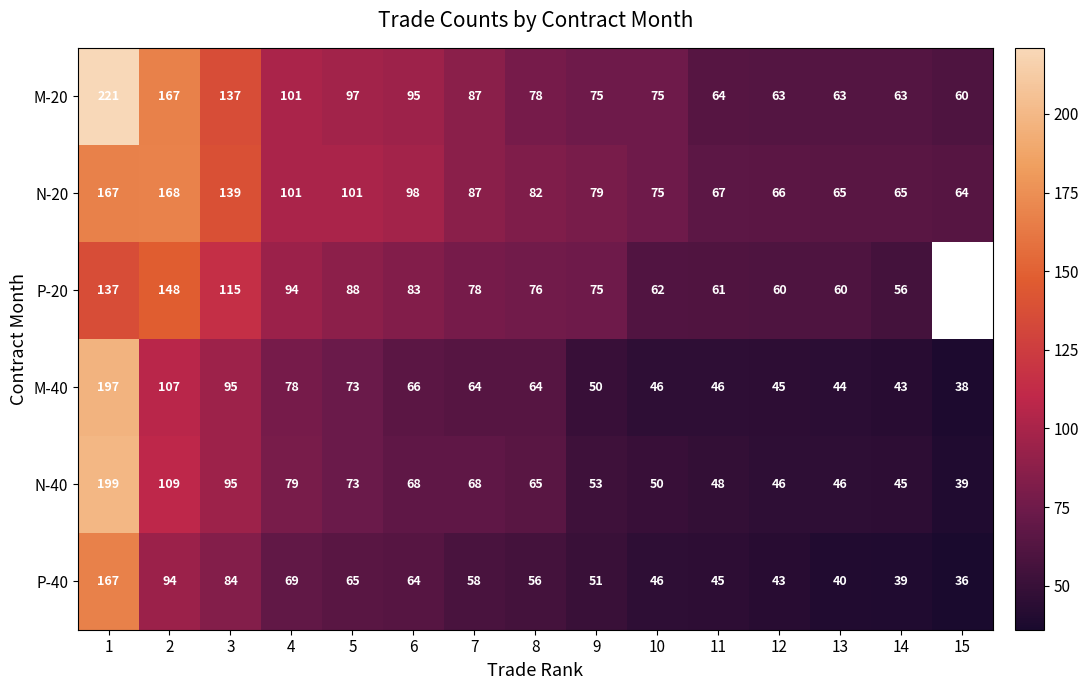

Read the N-20 value at 13.

65